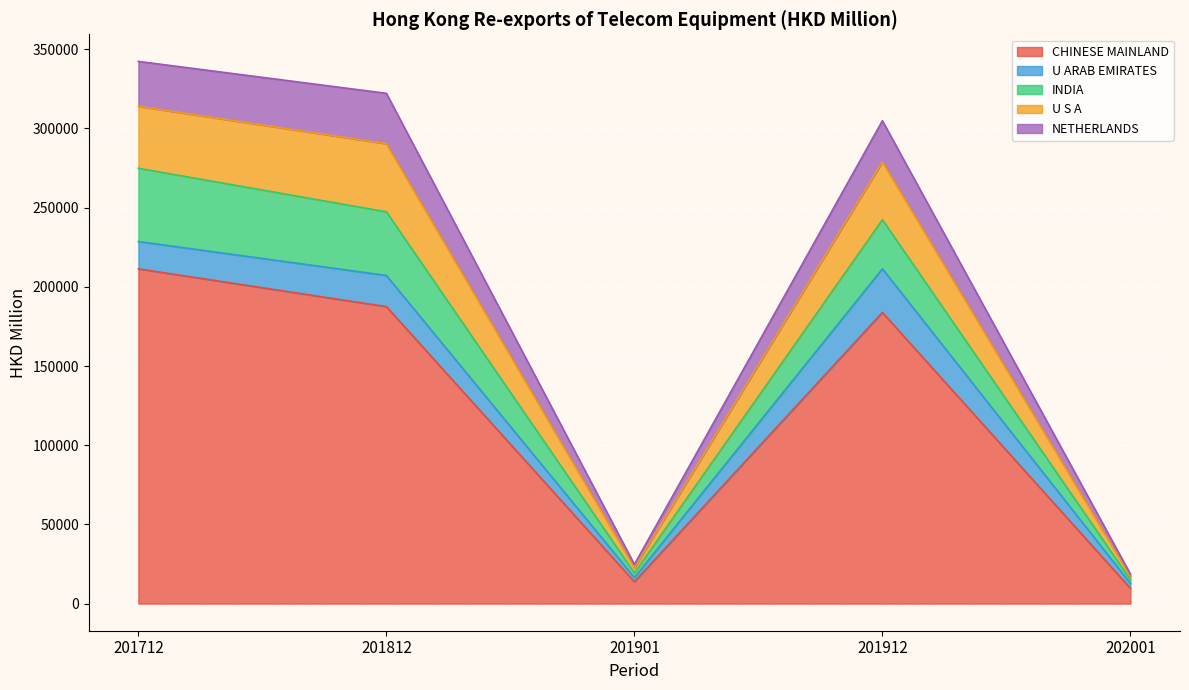

How many lines are shown in the chart?

5